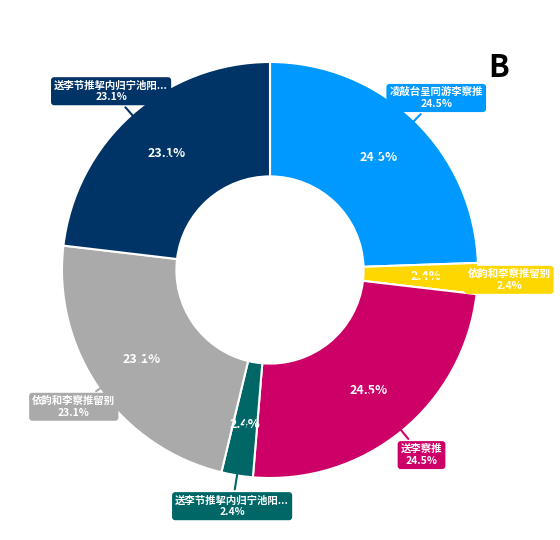

How many segments does this pie chart have?

6